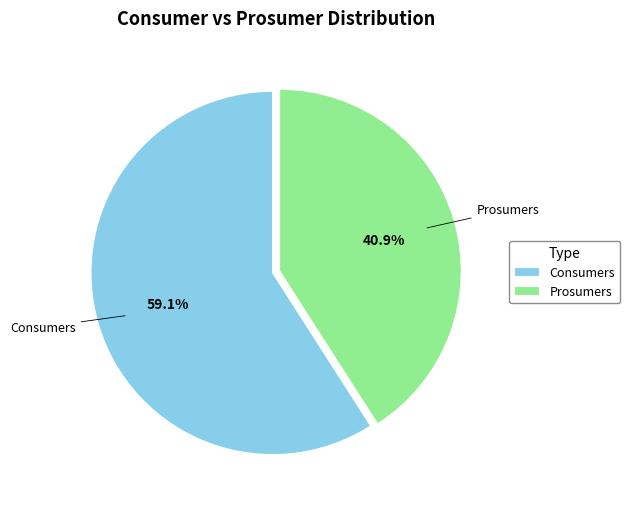

Which category has the smallest portion of the pie?

Prosumers